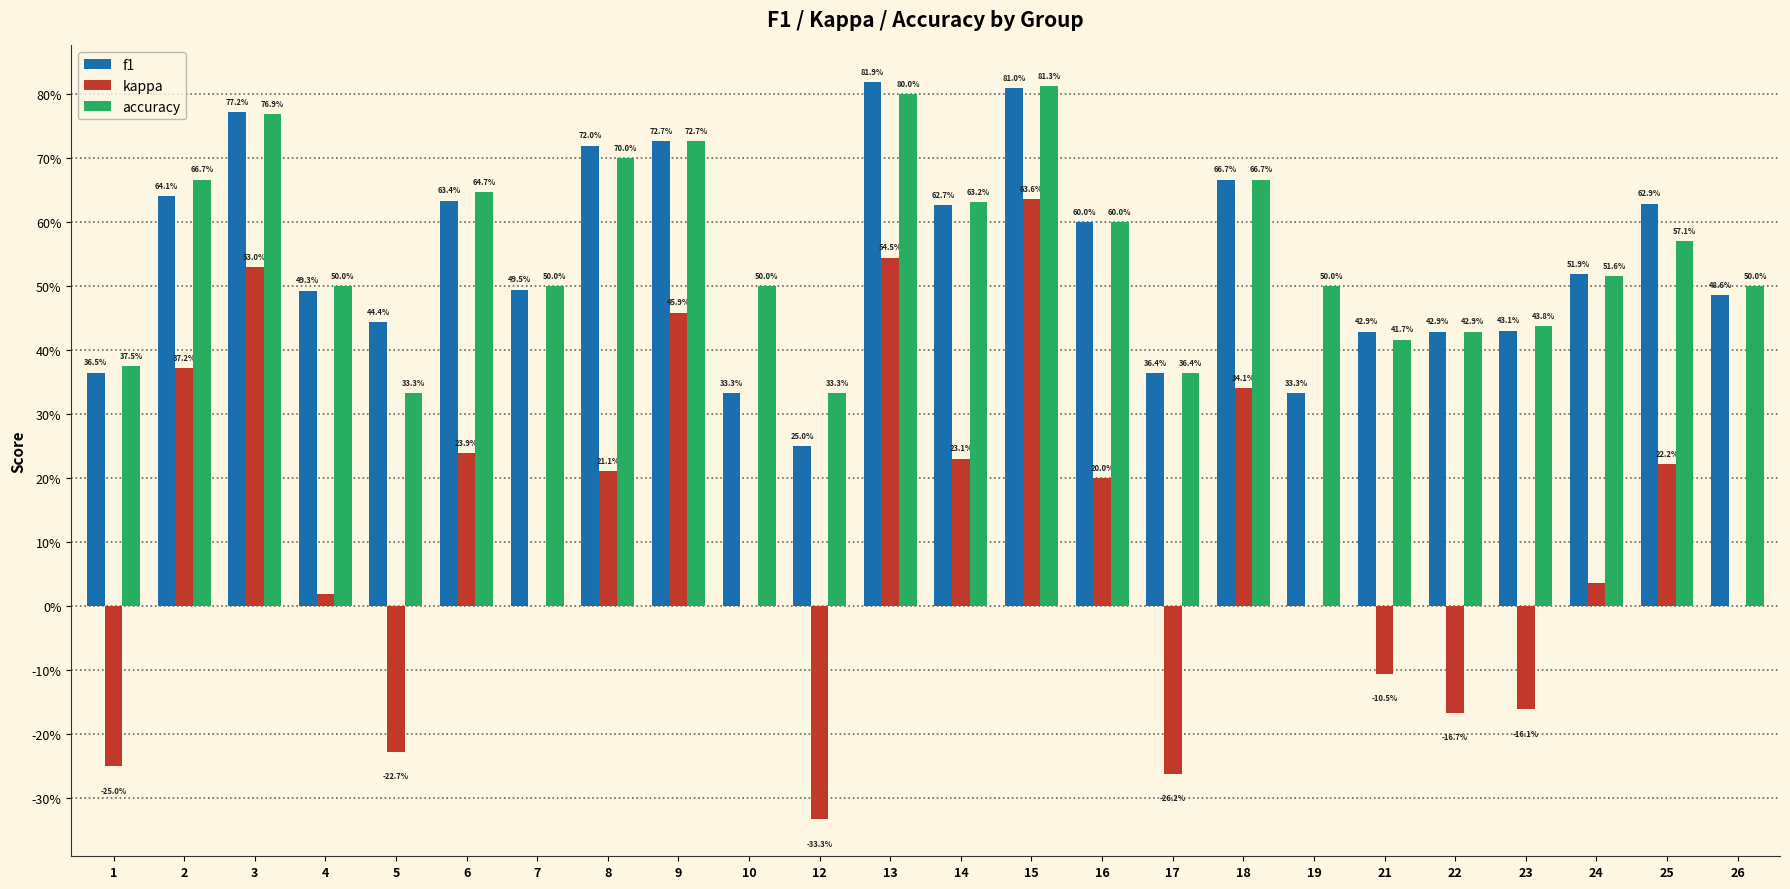

Are the bars horizontal?

No